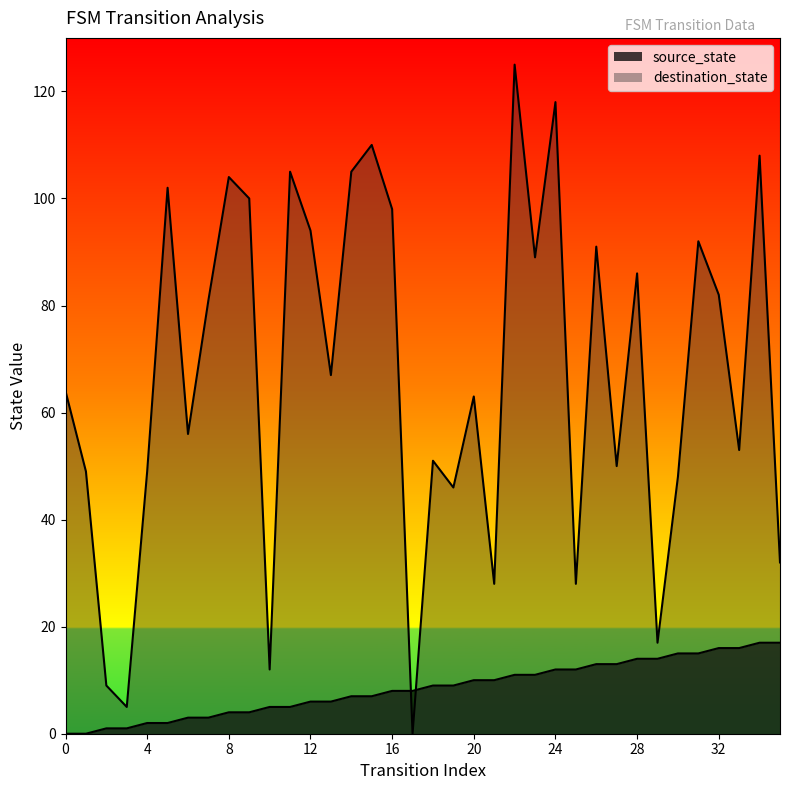

At which label is destination_state closest to 62?

20